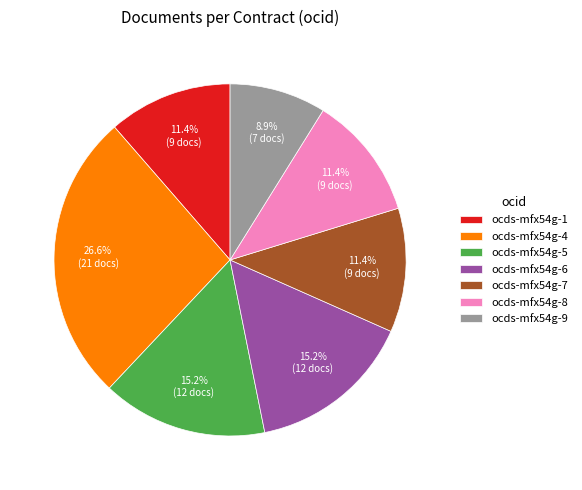

Does any single category account for the majority?

No